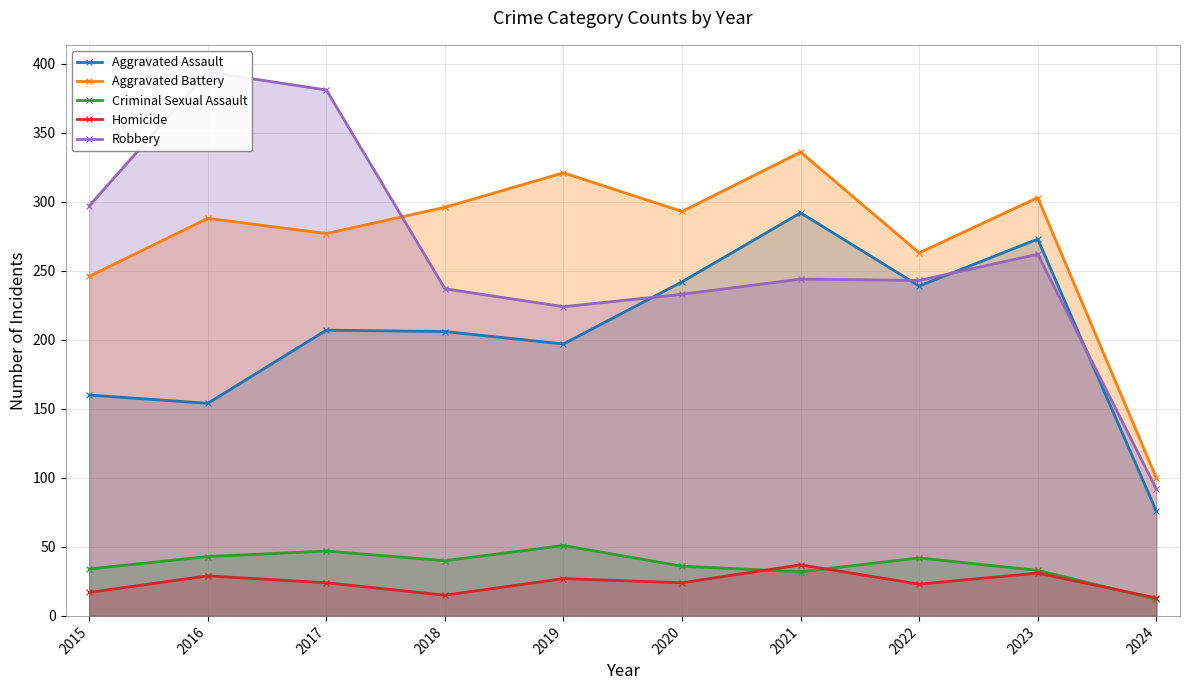

True or false: Aggravated Assault and Aggravated Battery cross at least once.

False